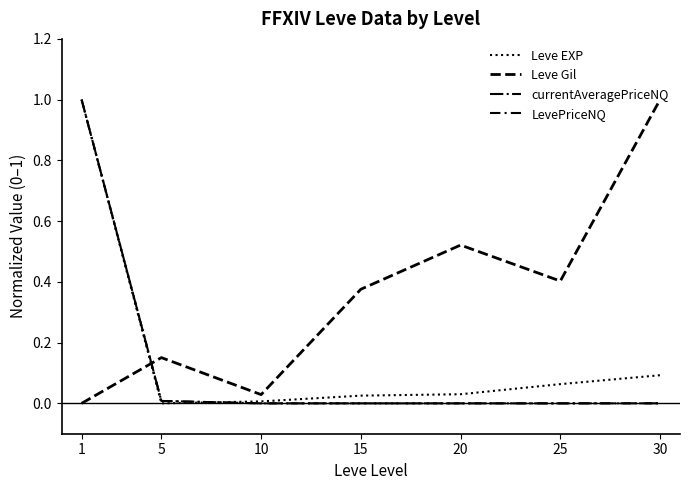

What is the sum of all LevePriceNQ values?

1.0